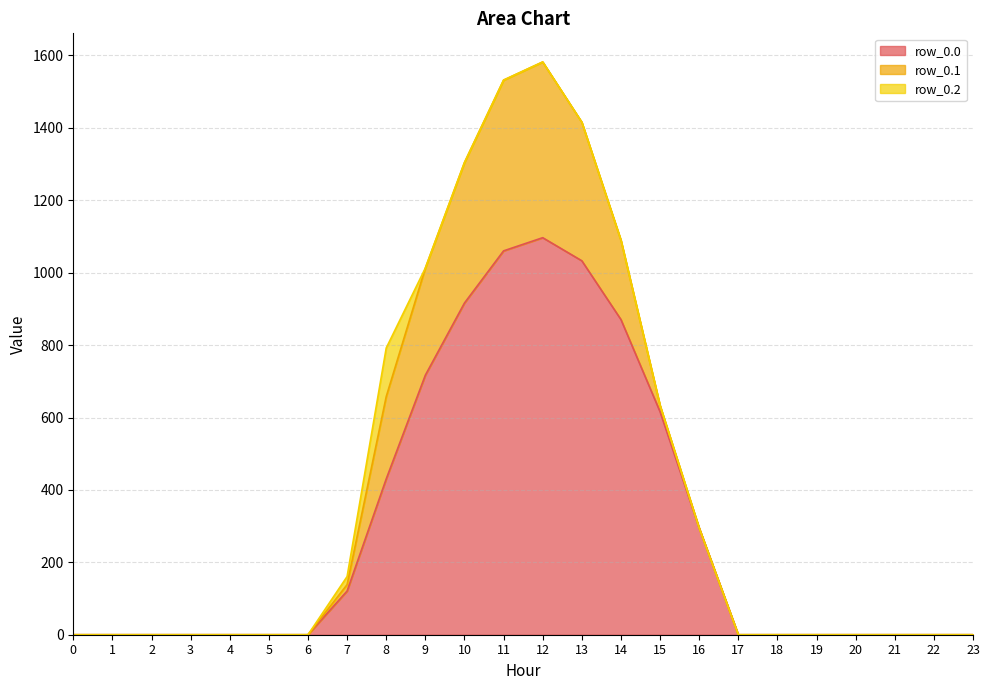

Reading left to right, what are all the values shown in this chart?

row_0.0: 0=0.0	1=0.0	2=0.0	3=0.0	4=0.0	5=0.0	6=0.0	7=120.6	8=430.3	9=716.9	10=916.2	11=1060.3	12=1096.7	13=1032.9	14=870.6	15=615.9	16=294.5	17=0.0	18=0.0	19=0.0	20=0.0	21=0.0	22=0.0	23=0.0
row_0.1: 0=0.0	1=0.0	2=0.0	3=0.0	4=0.0	5=0.0	6=0.0	7=17.7	8=227.5	9=295.9	10=388.1	11=471.7	12=485.4	13=382.7	14=219.2	15=17.3	16=0.0	17=0.0	18=0.0	19=0.0	20=0.0	21=0.0	22=0.0	23=0.0
row_0.2: 0=0.0	1=0.0	2=0.0	3=0.0	4=0.0	5=0.0	6=0.0	7=22.3	8=134.2	9=0.0	10=0.0	11=0.0	12=0.0	13=0.0	14=0.0	15=0.0	16=0.0	17=0.0	18=0.0	19=0.0	20=0.0	21=0.0	22=0.0	23=0.0